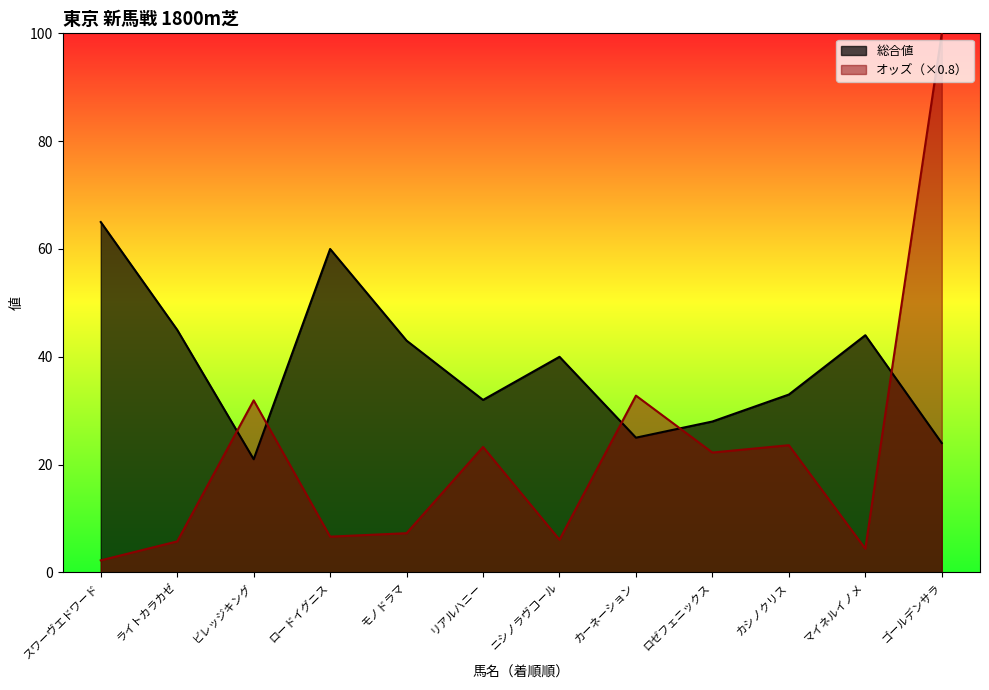

In オッズ, how many points are lower than both neighbors (excluding endpoints)?

4